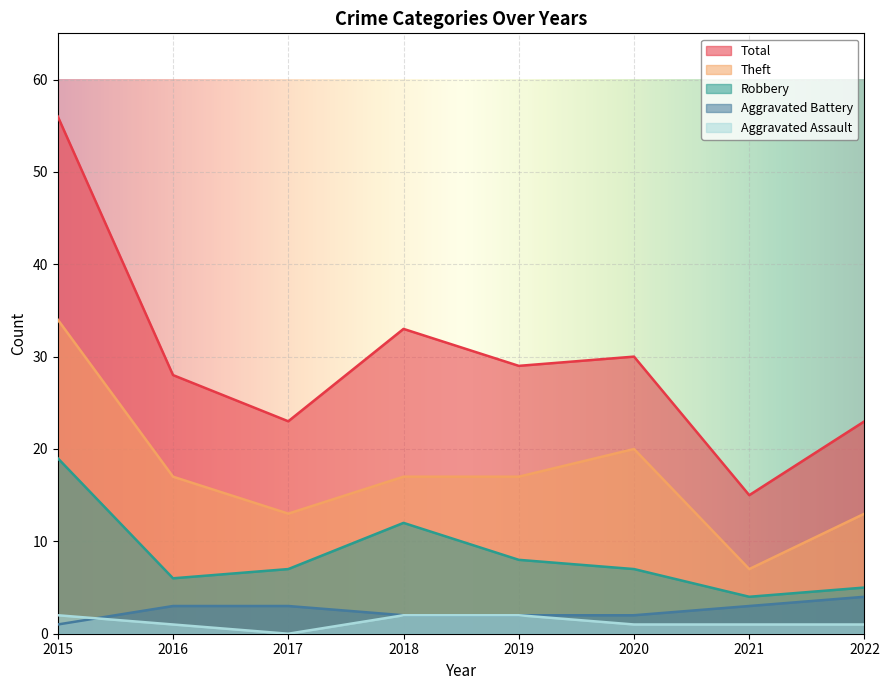

Rank the categories by Aggravated Battery value from highest to lowest.

2022, 2016, 2017, 2021, 2018, 2019, 2020, 2015